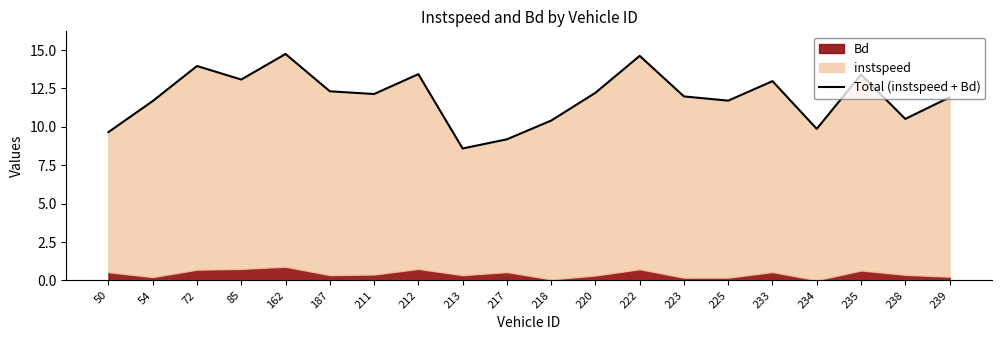

How many lines are shown in the chart?

1